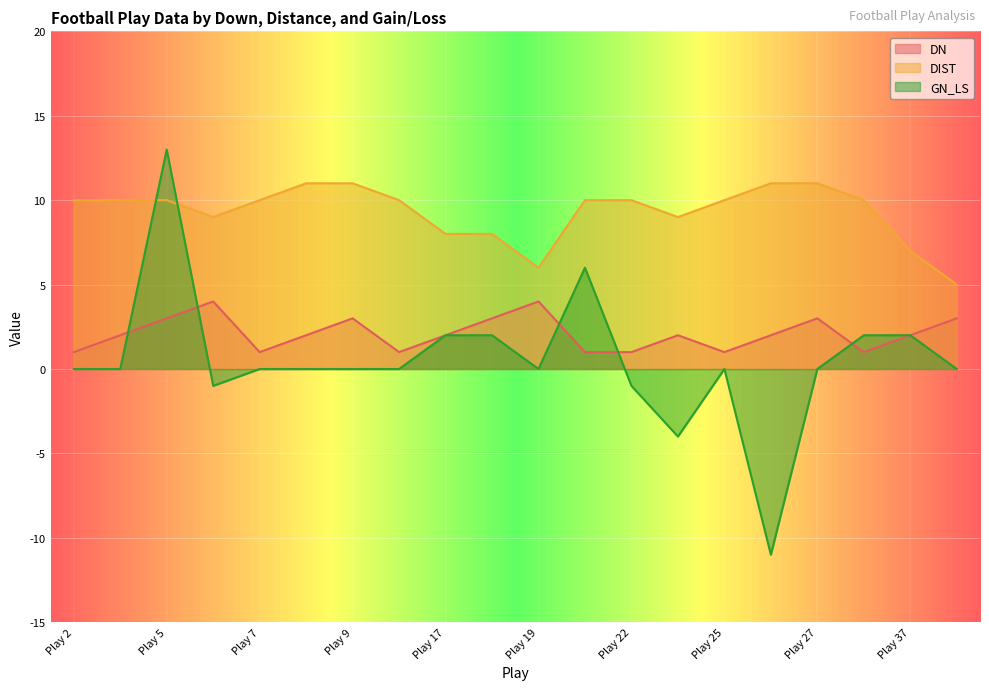

Rank the series at Play 23 from lowest to highest value.

GN_LS, DN, DIST